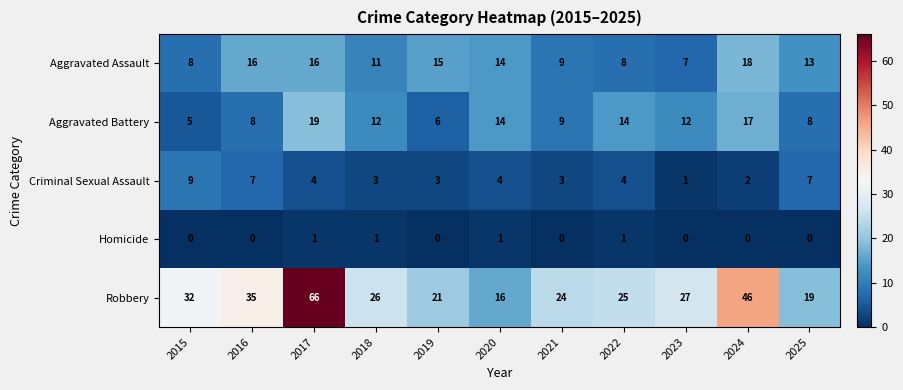

The value of Aggravated Battery at 2024 is 28. True or false?

False